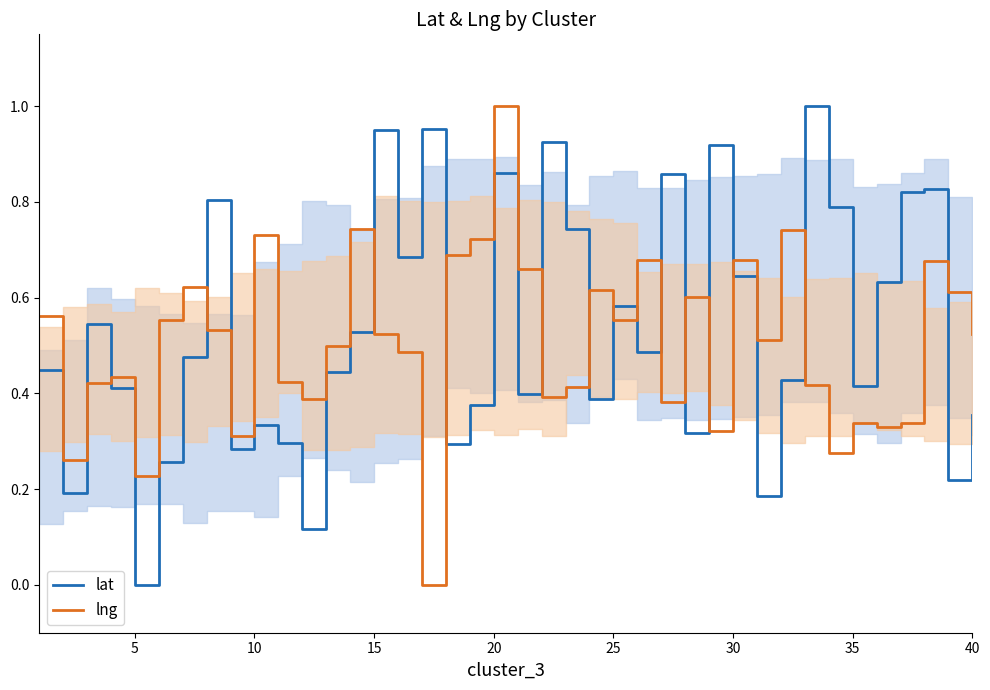

Reading right to left, list all the values displayed in this chart.

lat: 0.4	0.2	0.8	0.8	0.6	0.4	0.8	1.0	0.4	0.2	0.6	0.9	0.3	0.9	0.5	0.6	0.4	0.7	0.9	0.4	0.9	0.4	0.3	1.0	0.7	1.0	0.5	0.4	0.1	0.3	0.3	0.3	0.8	0.5	0.3	0.0	0.4	0.5	0.2	0.4
lng: 0.5	0.6	0.7	0.3	0.3	0.3	0.3	0.4	0.7	0.5	0.7	0.3	0.6	0.4	0.7	0.6	0.6	0.4	0.4	0.7	1.0	0.7	0.7	0.0	0.5	0.5	0.7	0.5	0.4	0.4	0.7	0.3	0.5	0.6	0.6	0.2	0.4	0.4	0.3	0.6